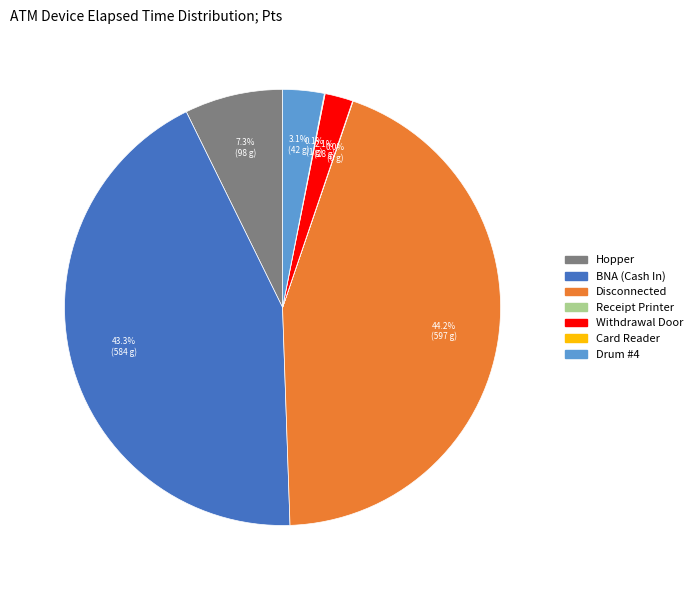

How much of the chart is everything except Withdrawal Door?

97.9%